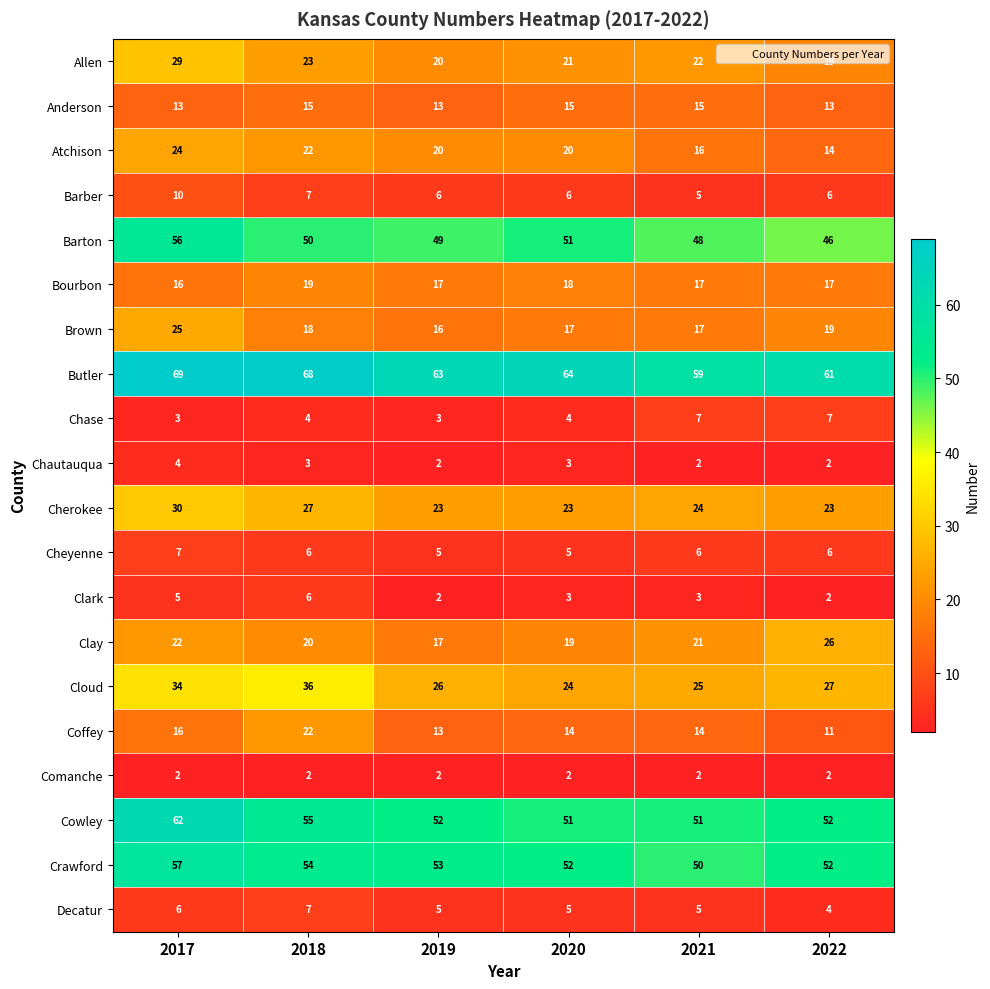

Count the number of data series in this chart.

20